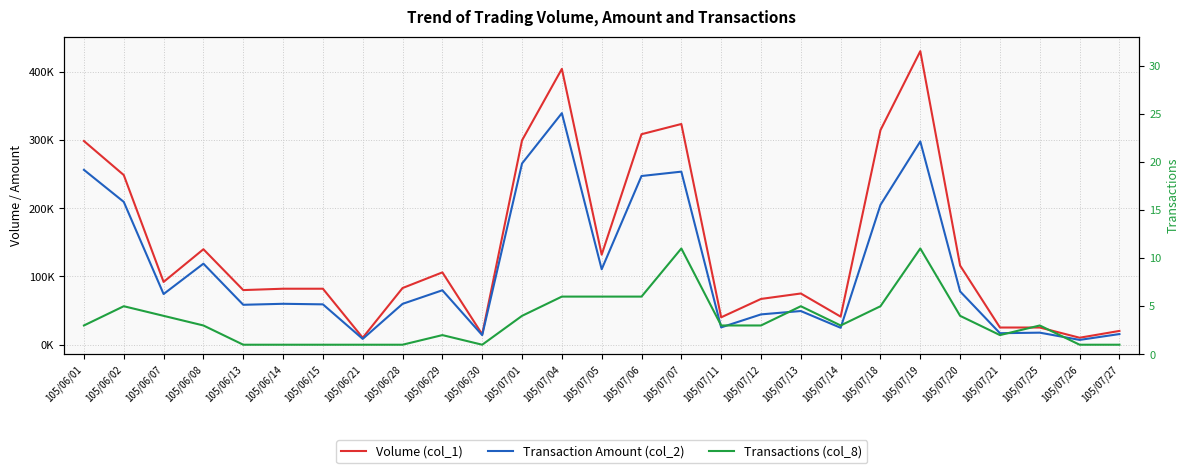

Does the chart have visible grid lines?

Yes